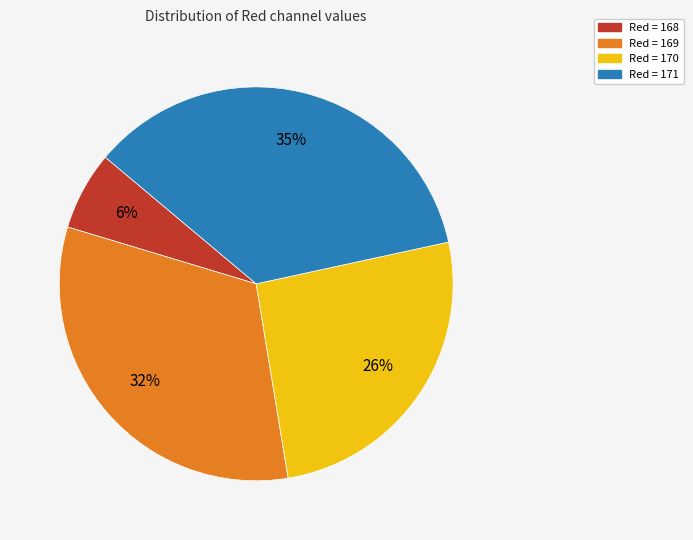

To the nearest percent, what is the difference between the largest and smallest slice percentages?

29%